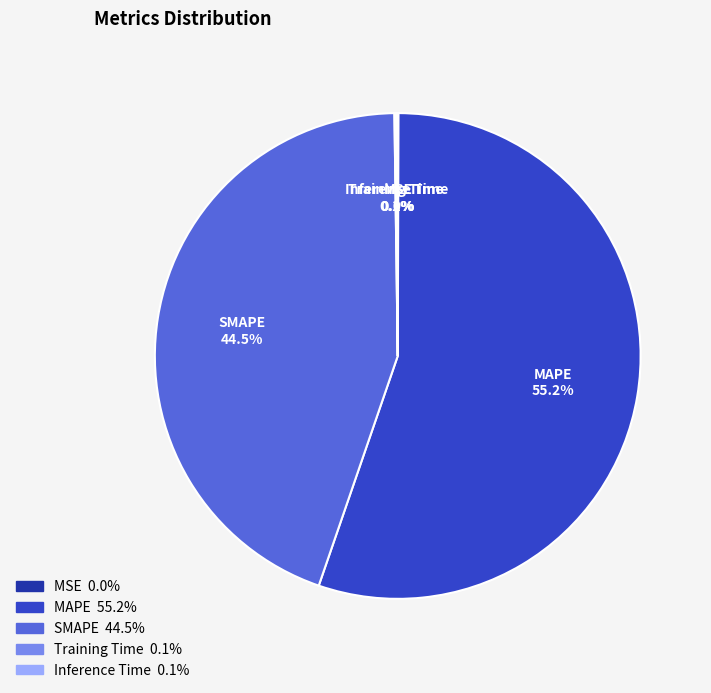

What percentage is NOT represented by SMAPE?

55.5%